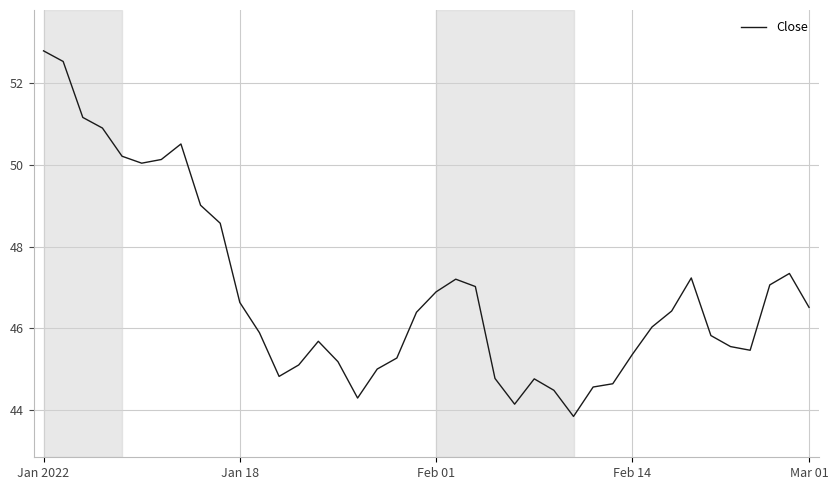

What is the difference between the second highest and minimum values?

8.7